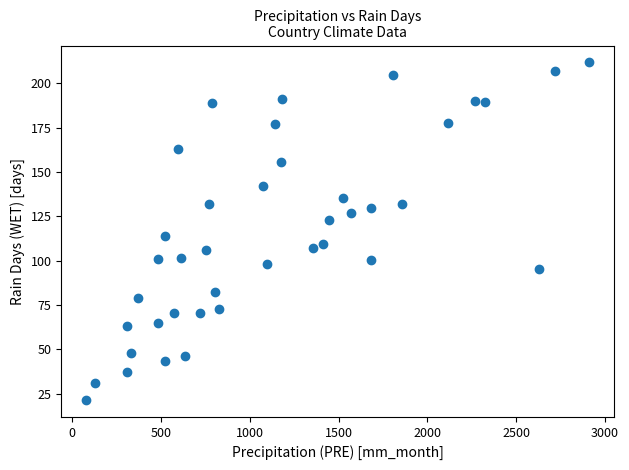

What Y value in the scatter plot is closest to 116?

113.8